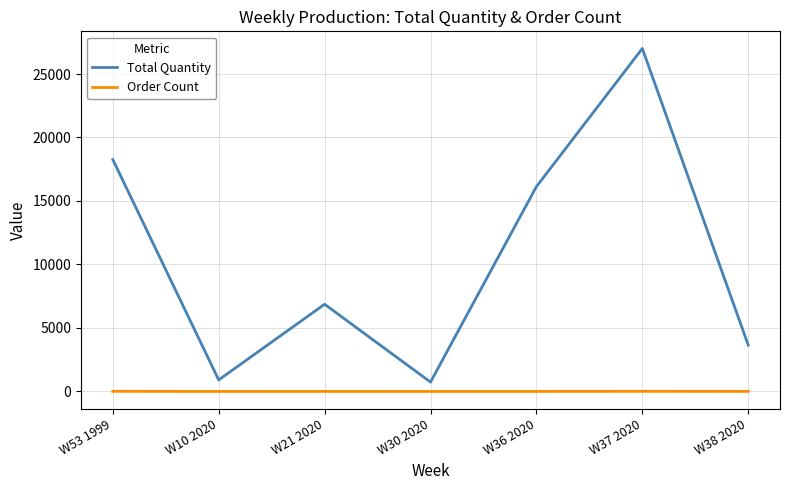

The value of Total Quantity at W10 2020 is 908. True or false?

True